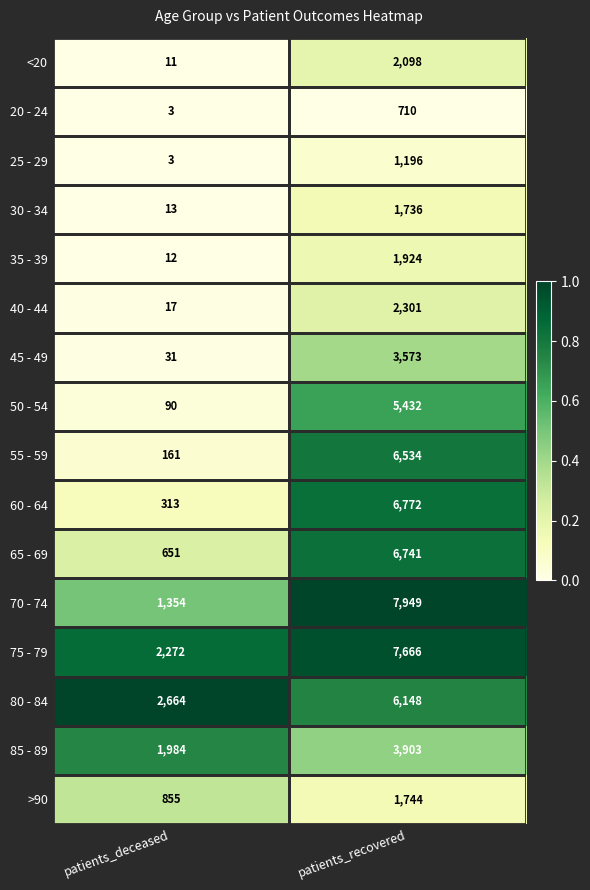

Rank the series at patients_recovered from highest to lowest value.

70 - 74, 75 - 79, 60 - 64, 65 - 69, 55 - 59, 80 - 84, 50 - 54, 85 - 89, 45 - 49, 40 - 44, <20, 35 - 39, >90, 30 - 34, 25 - 29, 20 - 24